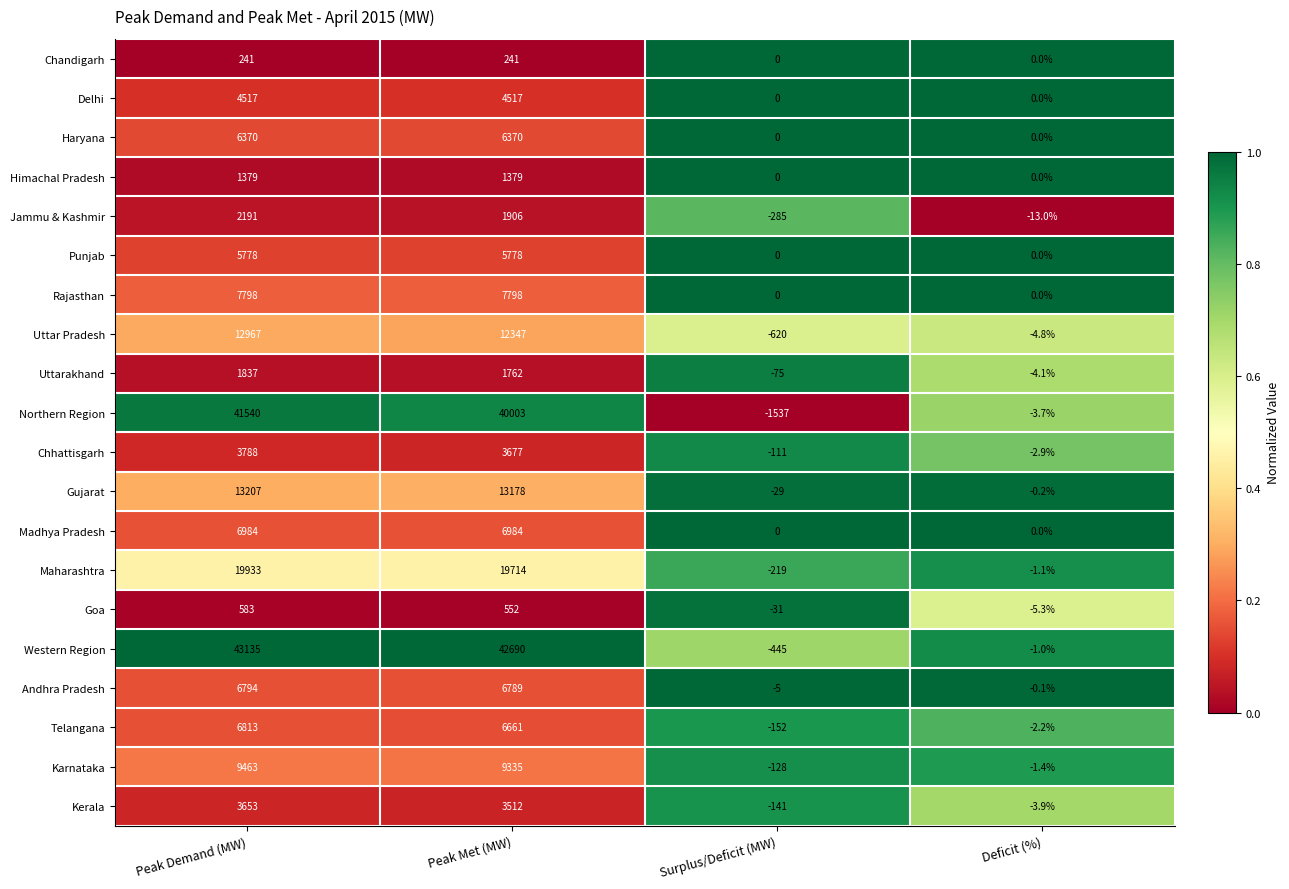

True or false: Karnataka has a value of -0.6 at Deficit (%).

False